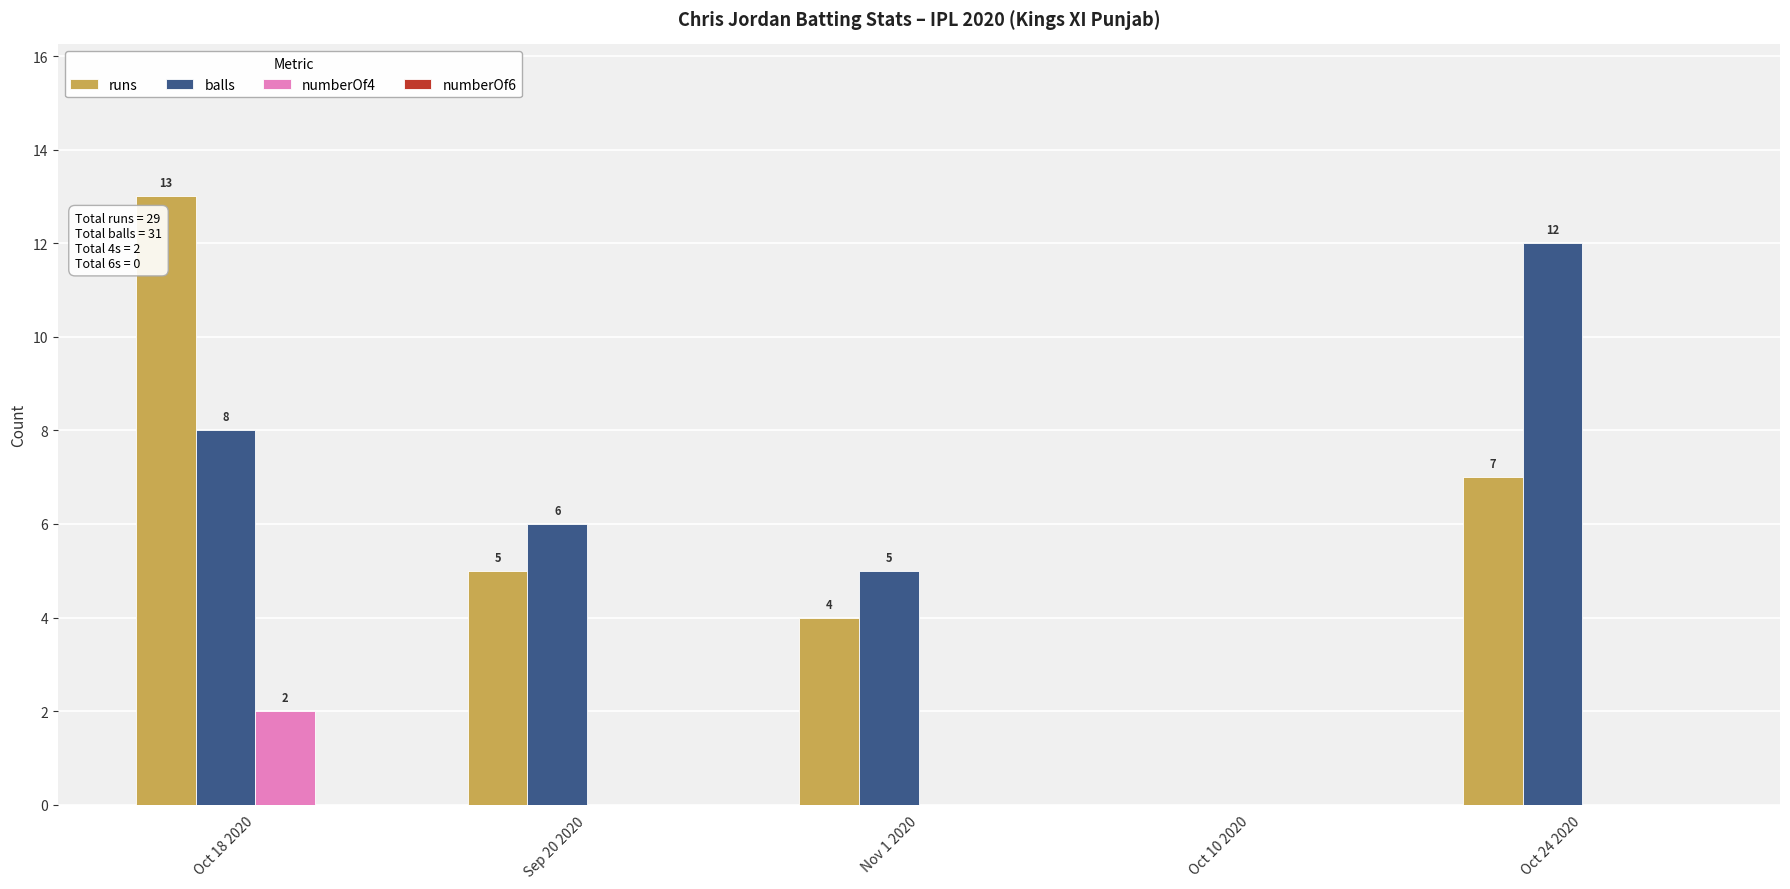

What is the sum of the balls values at Sep 20 2020 and Oct 18 2020?

14